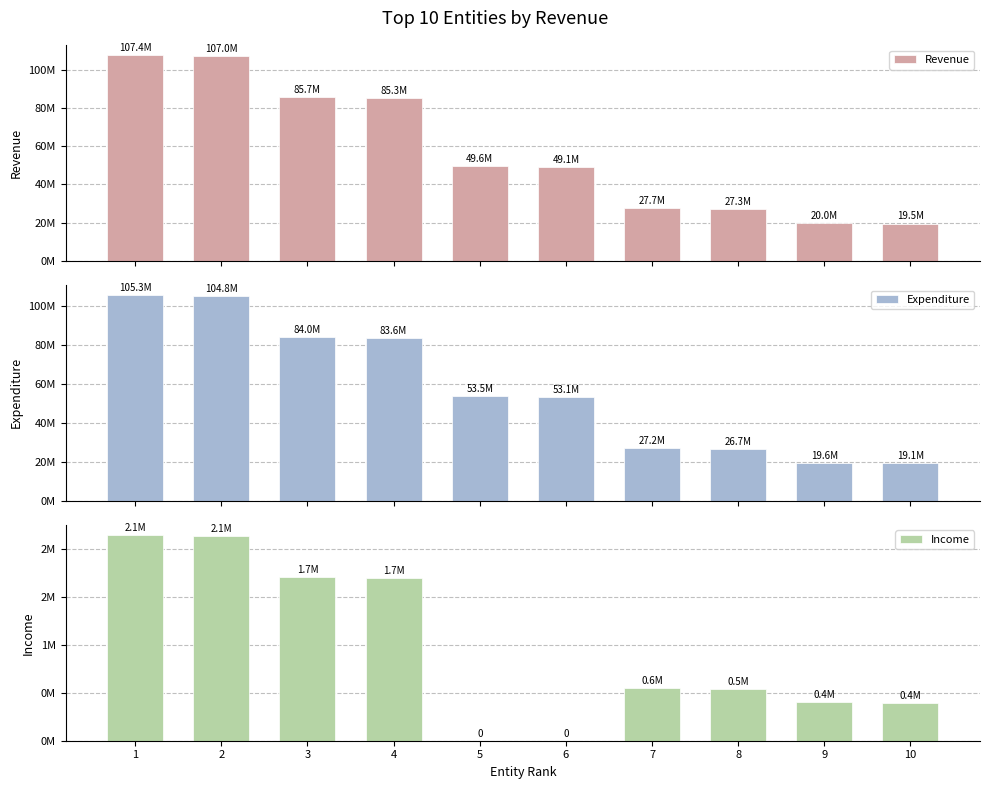

What are all the series names shown in the legend?

Revenue, Expenditure, Income